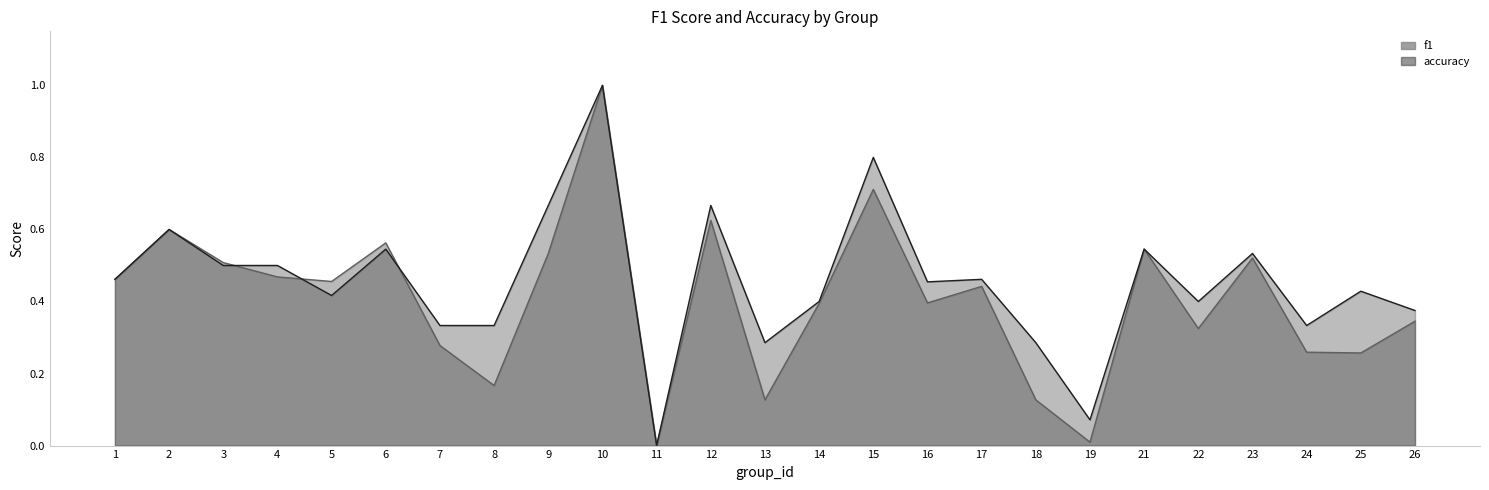

Is it true that f1 equals 0.2 at 5?

False